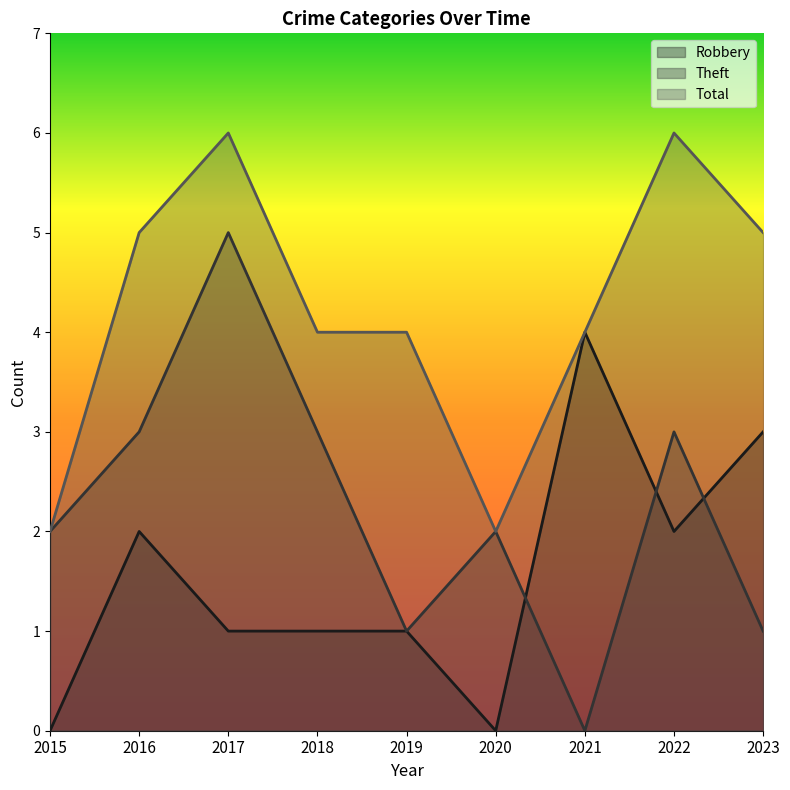

Reading right to left, extract all data points from this chart.

Robbery: 3	2	4	0	1	1	1	2	0
Theft: 1	3	0	2	1	3	5	3	2
Total: 5	6	4	2	4	4	6	5	2